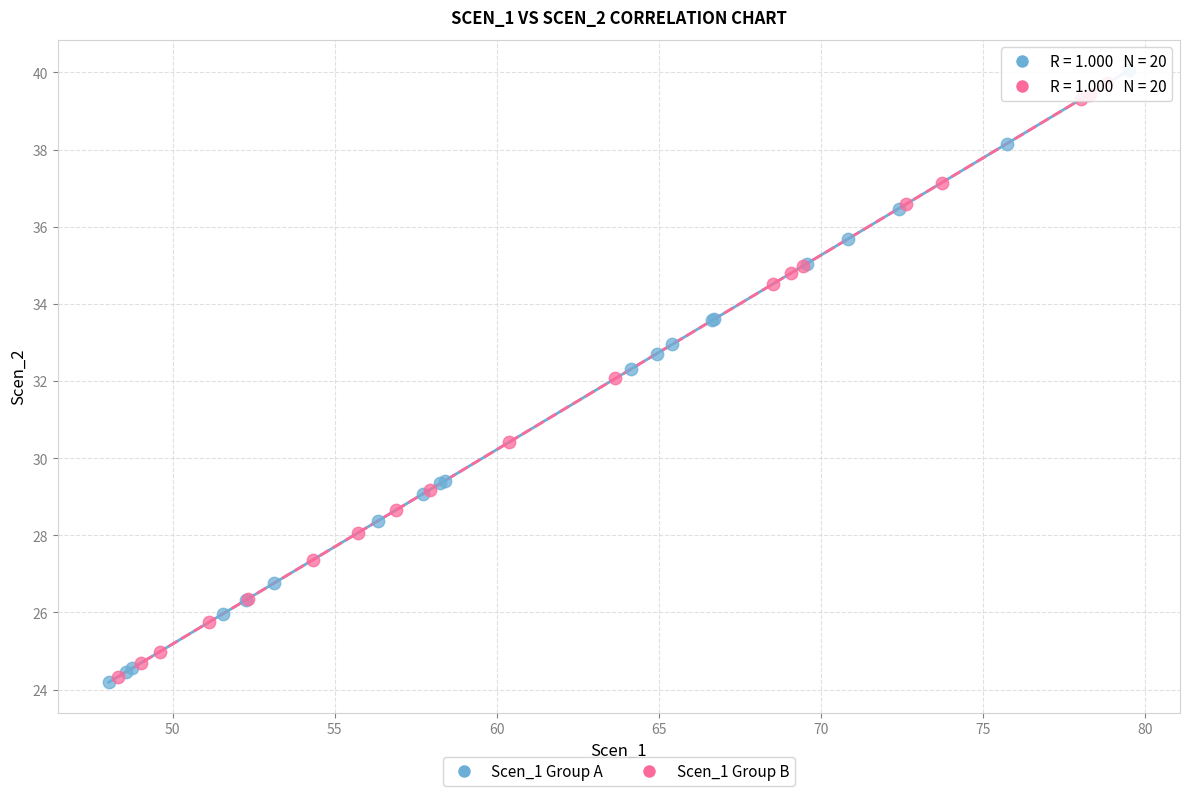

What are all the series names shown in the legend?

Scen_1 Group A, Scen_1 Group B